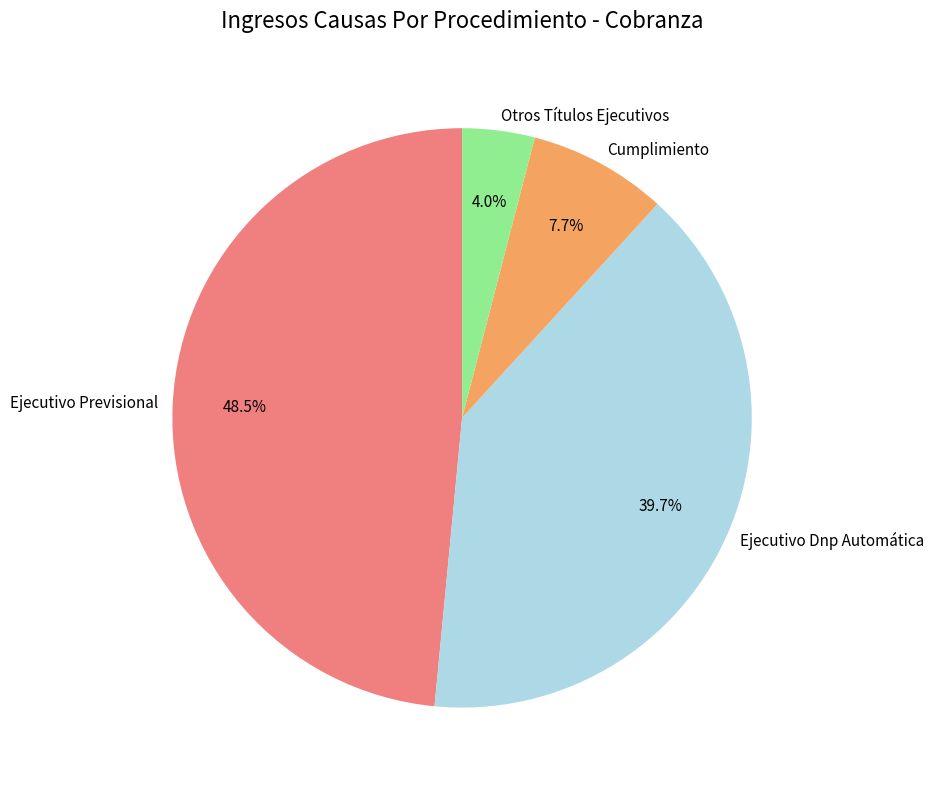

Do Otros Títulos Ejecutivos and Ejecutivo Dnp Automática together represent more than half of the pie?

No